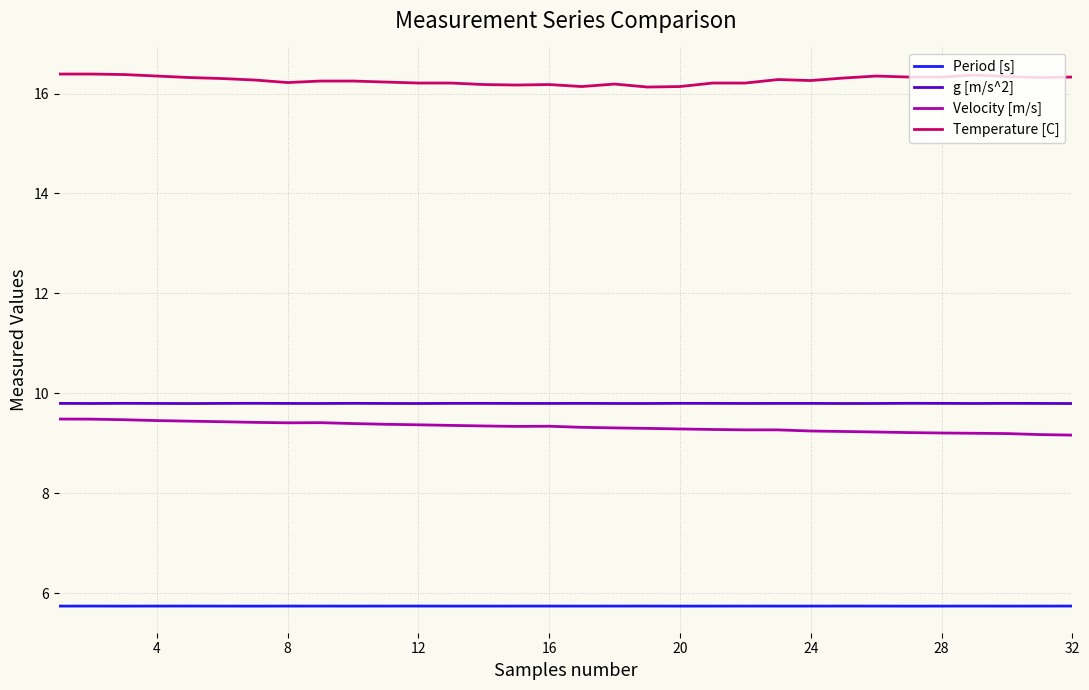

What is the difference between the maximum and minimum values in the Temperature [C] series?

0.3